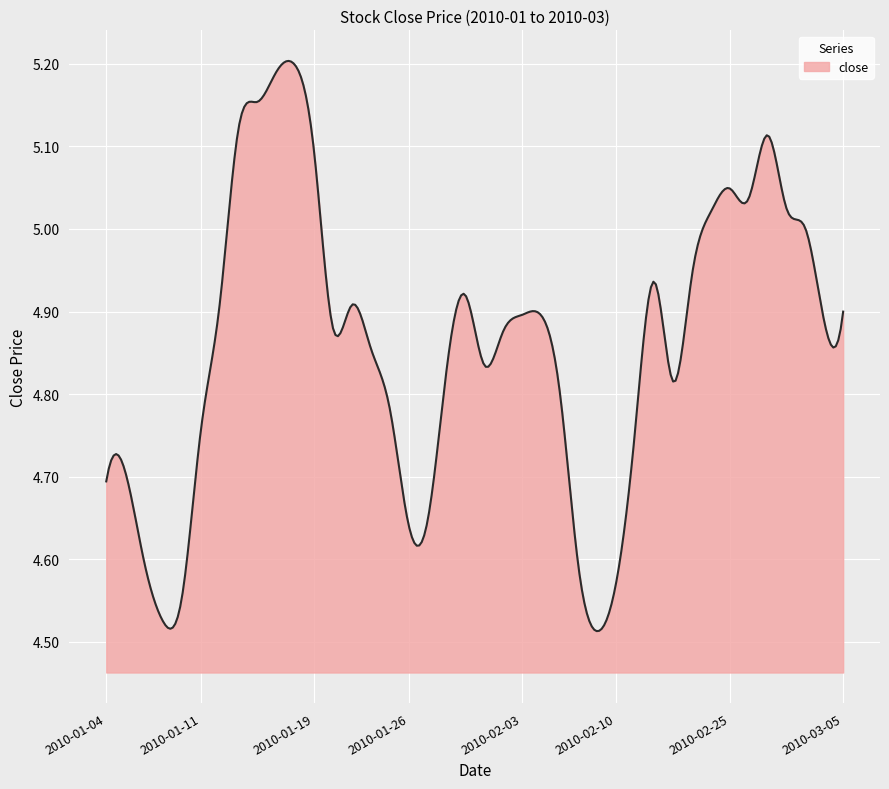

What is the difference between the maximum and minimum values?

0.7